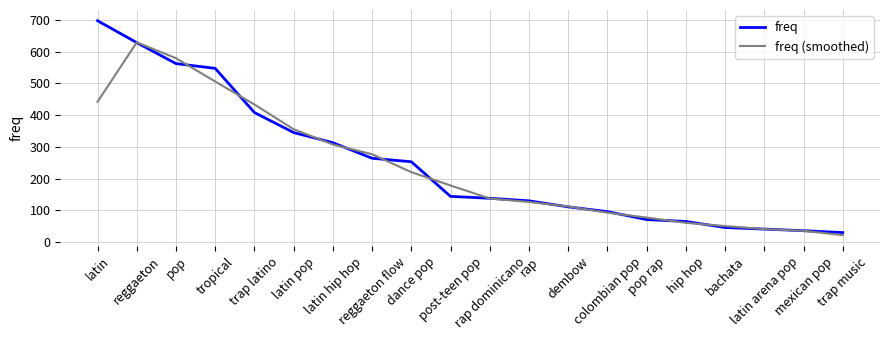

What is the lowest value of the freq series?

30.0